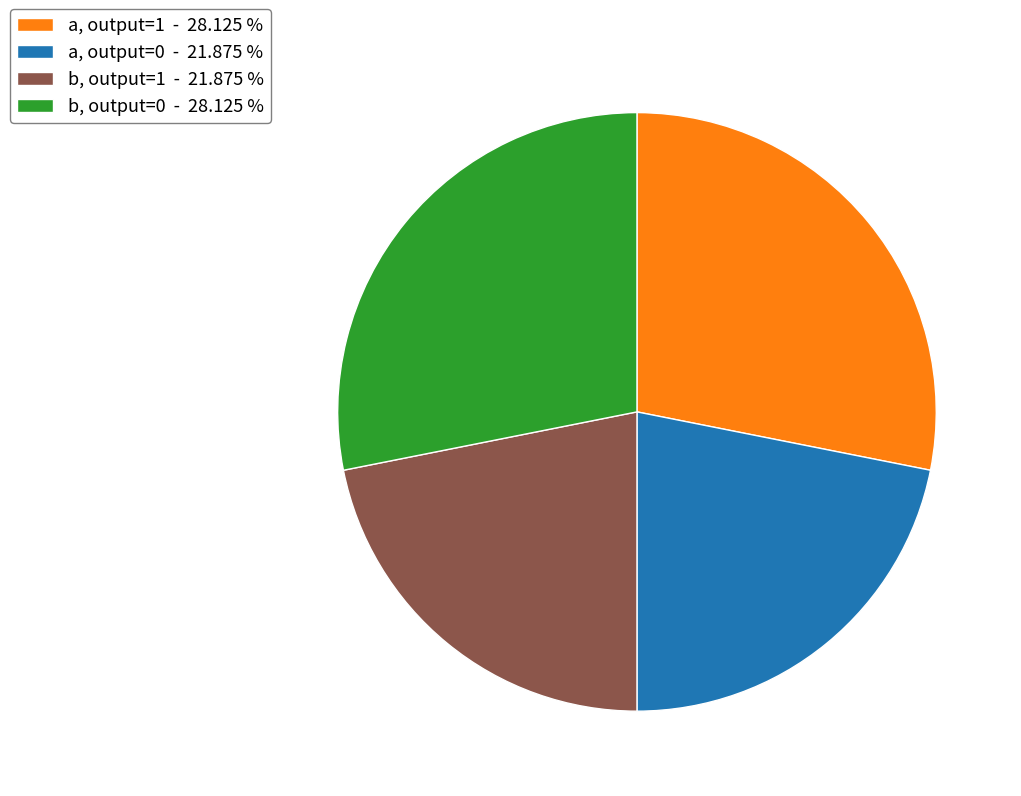

Is there a majority slice in this chart?

No